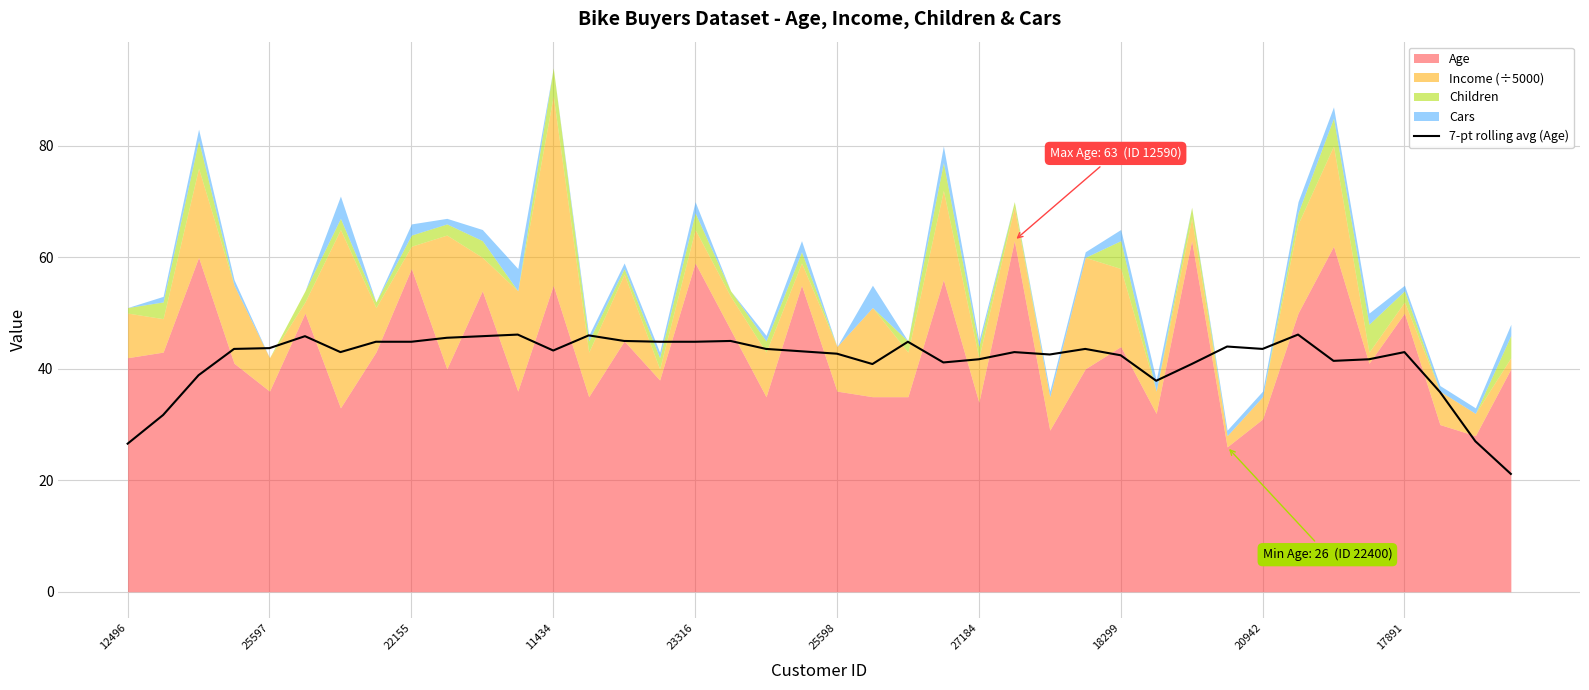

How many interior local peaks (higher than both neighbors) does the data have?

10